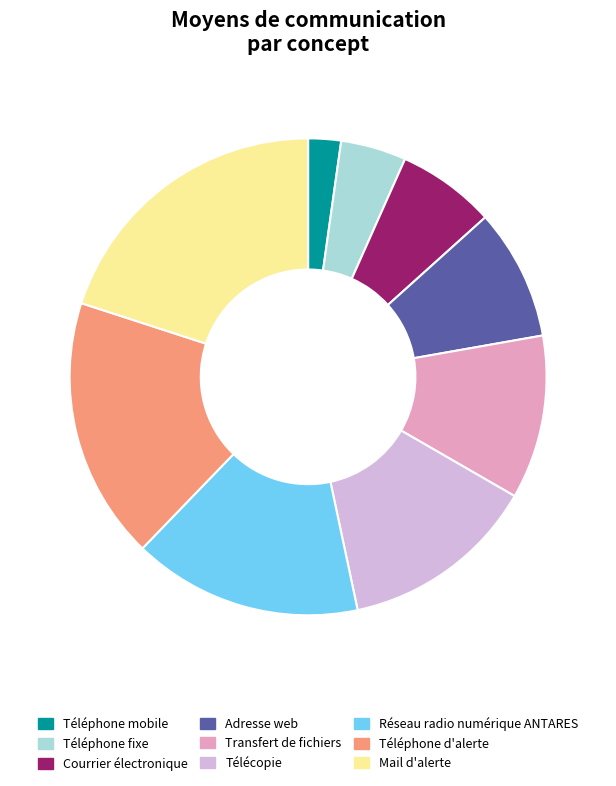

What percentage is the Mail d'alerte slice, to the nearest percent?

20%